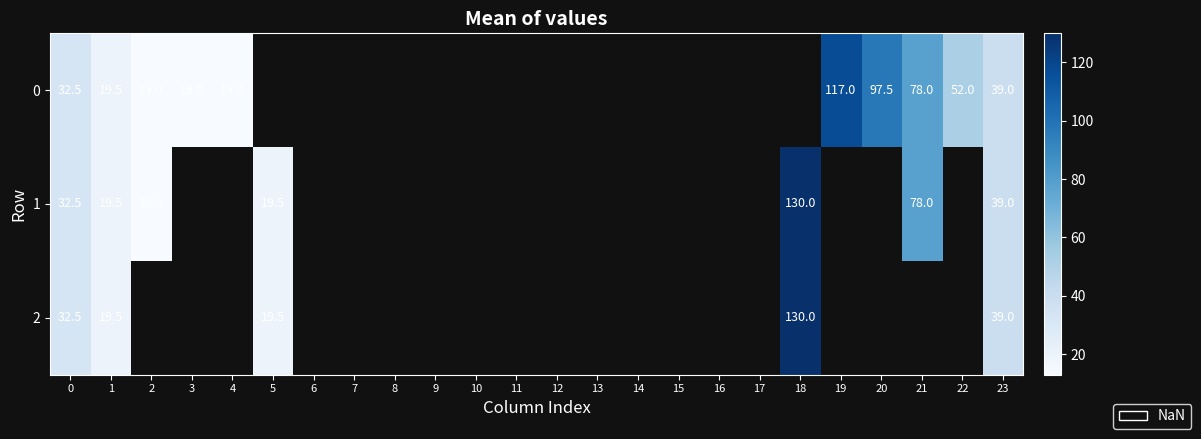

Is it true that 0 equals 13.0 at 2?

True